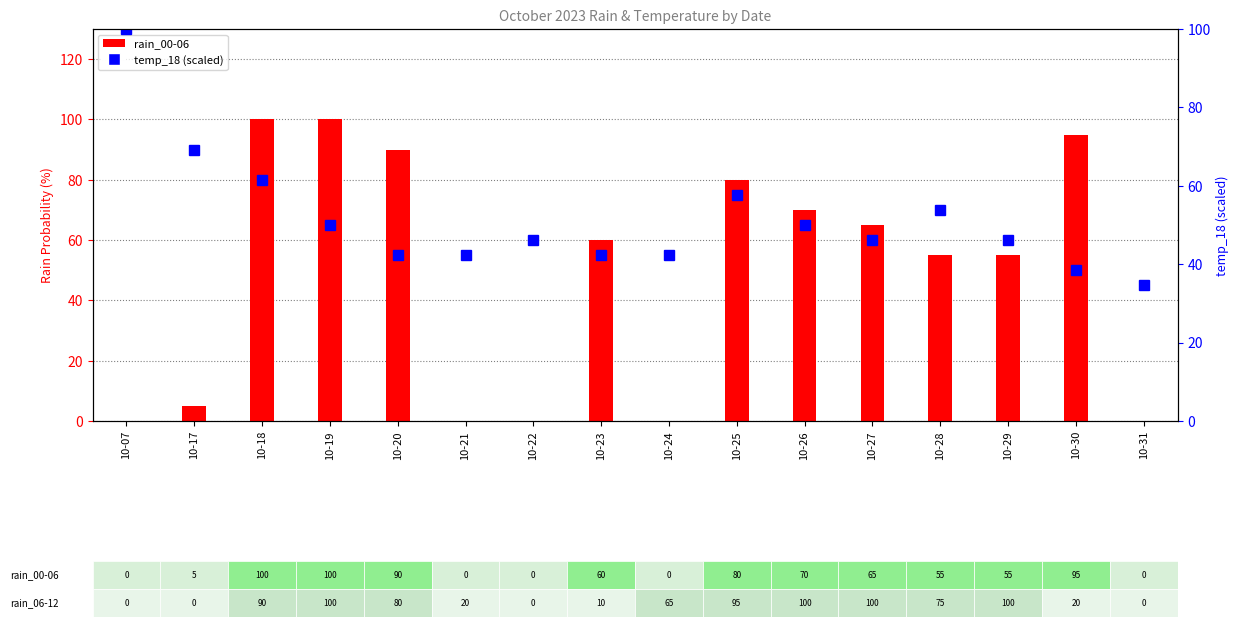

What is the total value across all series at 10-30?

133.5